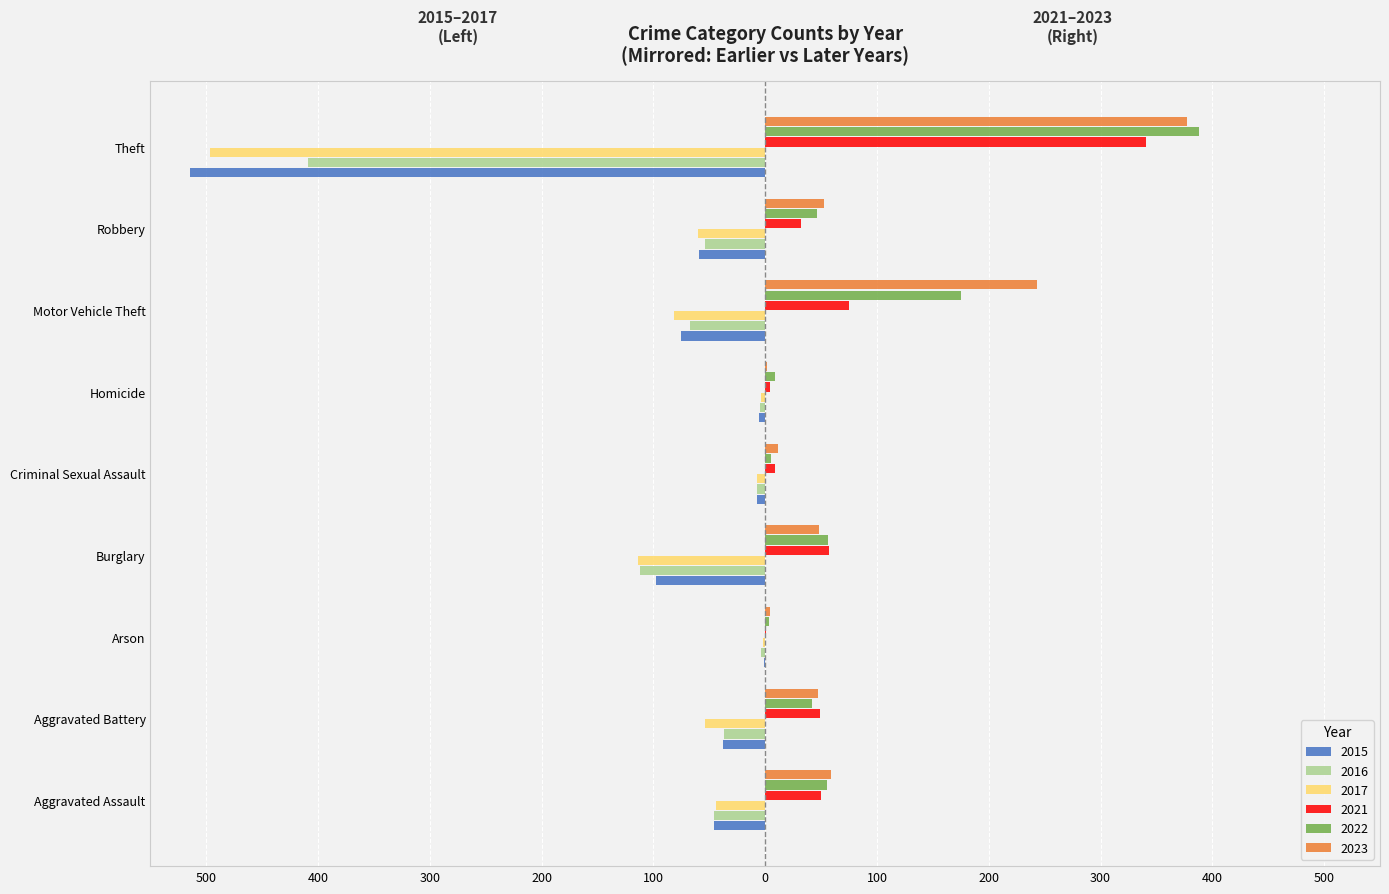

What is the minimum value shown in the chart?

-515